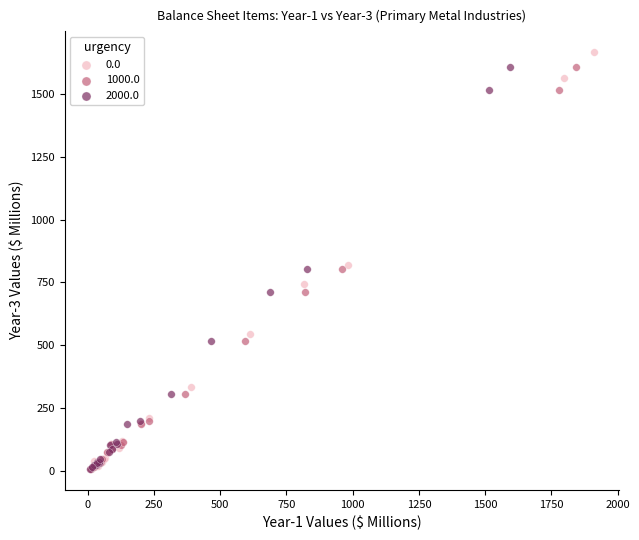

What are all the series names shown in the legend?

0.0, 1000.0, 2000.0